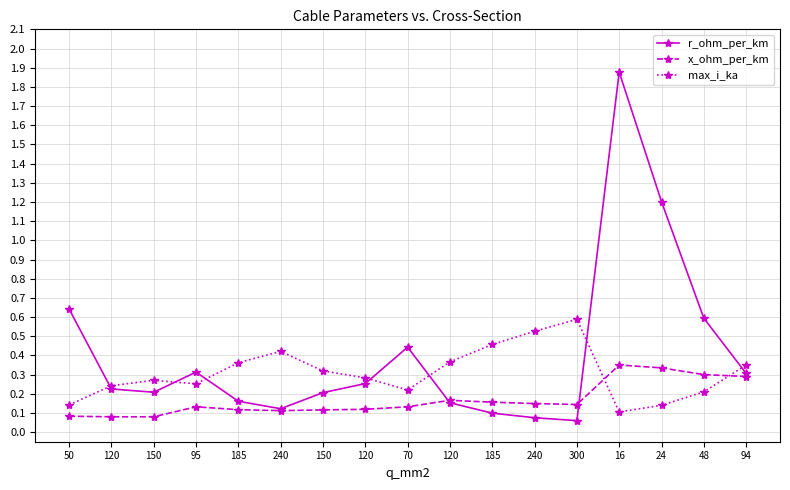

How many lines are shown in the chart?

3